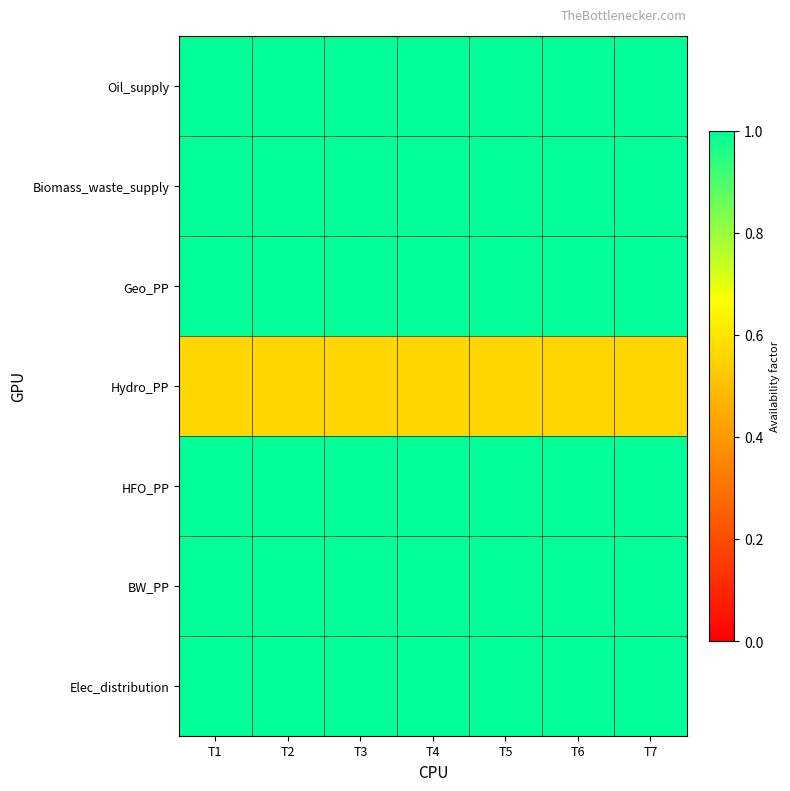

Between T5 and T3, which is larger?

T5